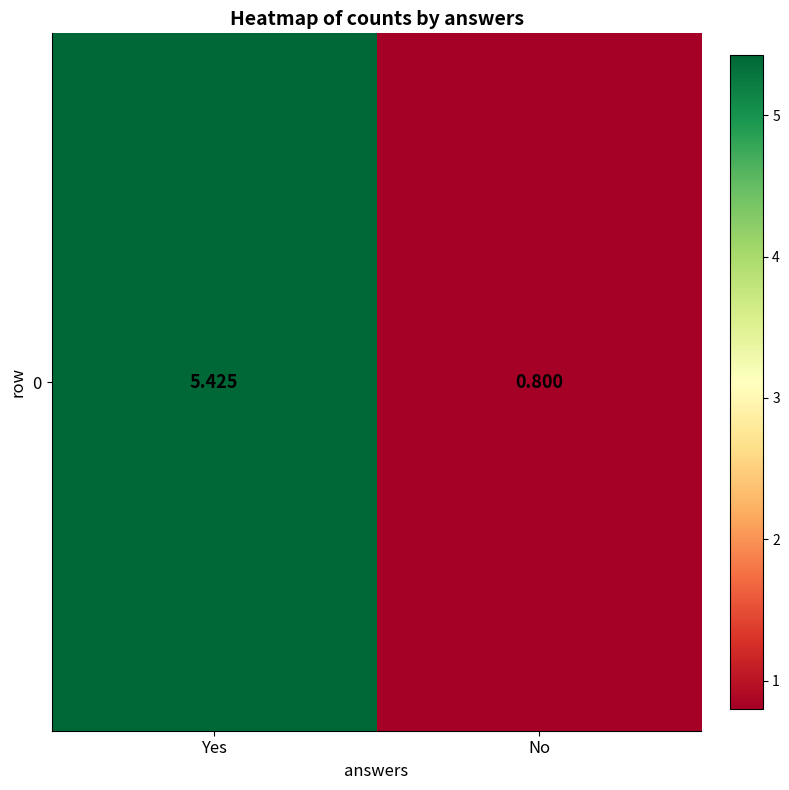

At which label is the value closest to 3?

No